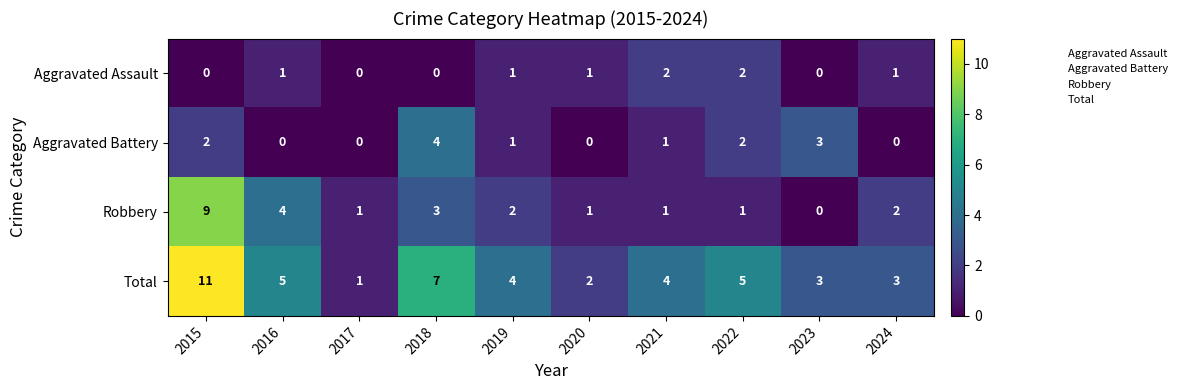

Which series has the largest total across all categories?

Total